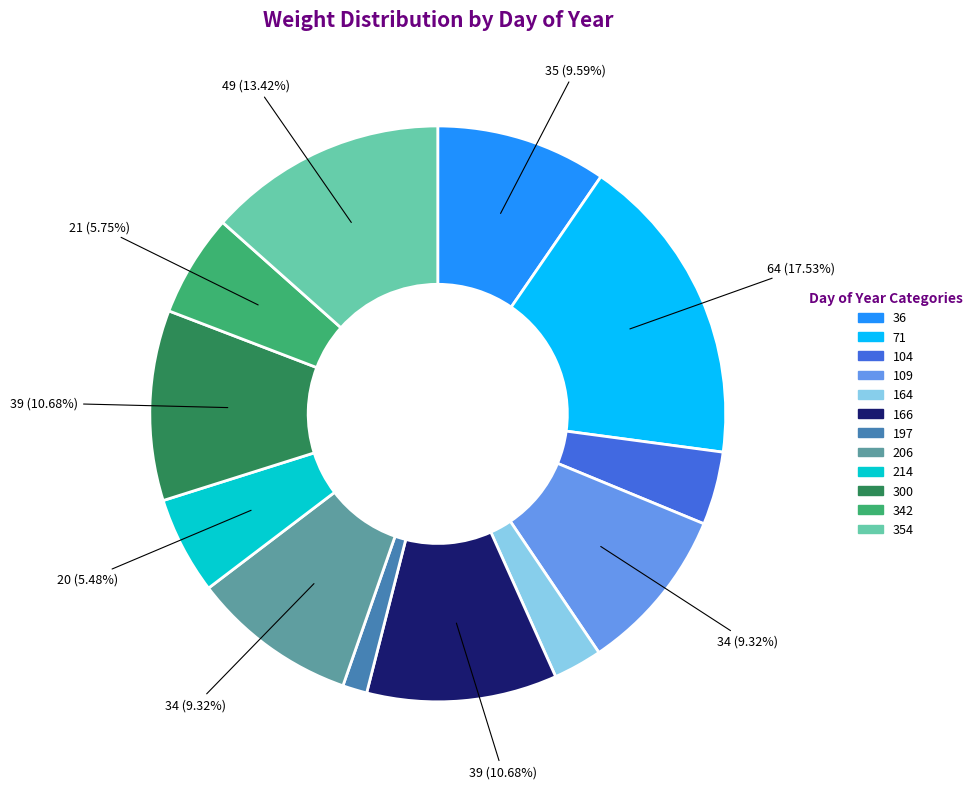

Is 71 the majority of the pie?

No